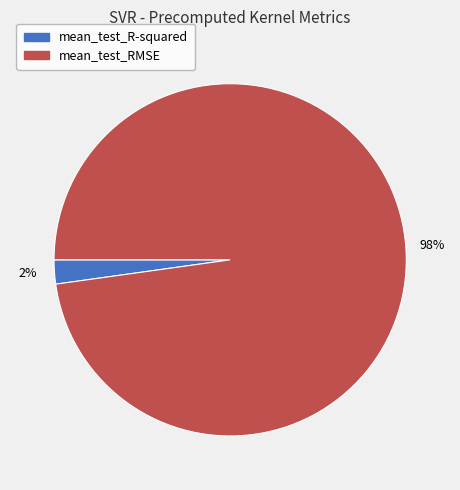

To the nearest percent, what is the average slice percentage?

50%